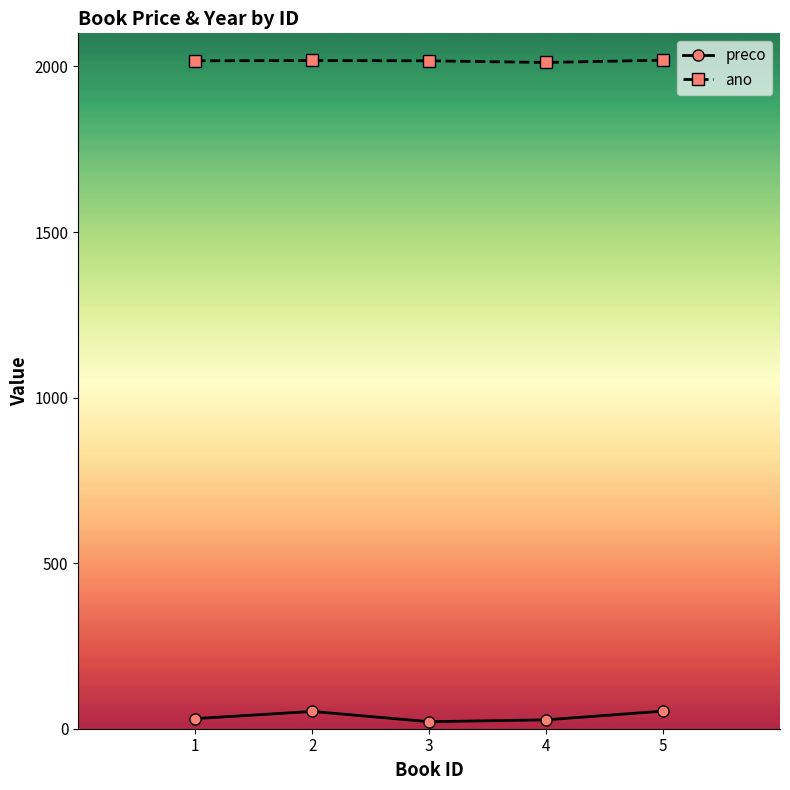

Does the chart have visible grid lines?

No